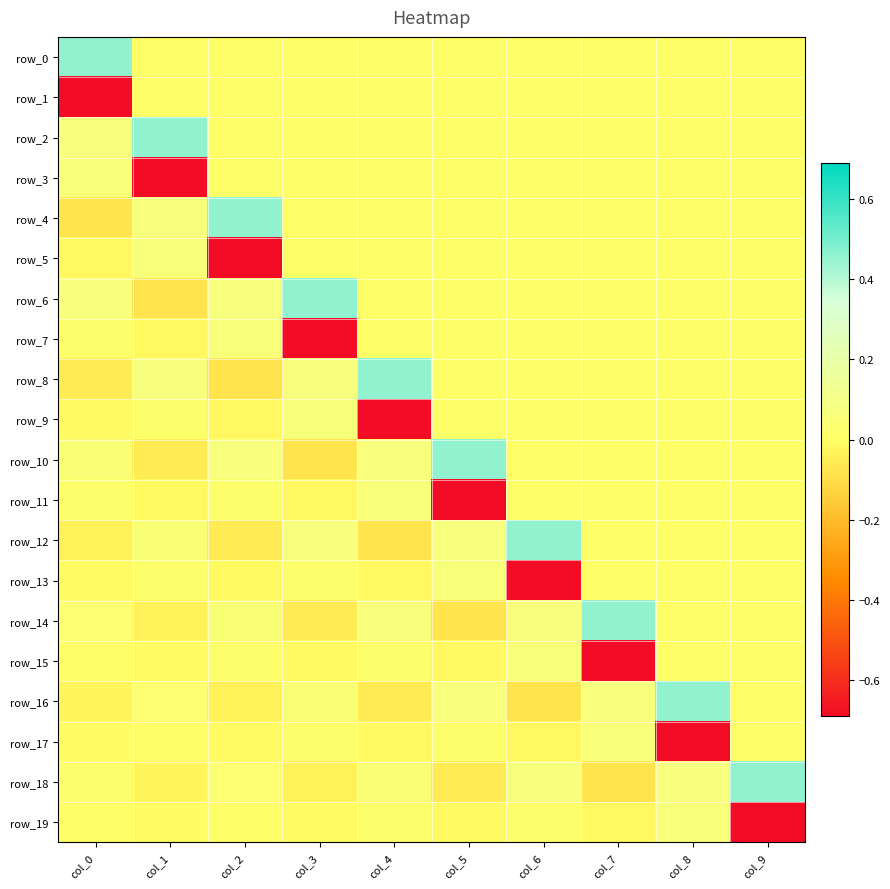

Reading right to left, list all the values displayed in this chart.

row_0: col_9=0.0	col_8=0.0	col_7=0.0	col_6=0.0	col_5=0.0	col_4=0.0	col_3=0.0	col_2=0.0	col_1=0.0	col_0=0.5
row_1: col_9=0.0	col_8=0.0	col_7=0.0	col_6=0.0	col_5=0.0	col_4=0.0	col_3=0.0	col_2=0.0	col_1=0.0	col_0=-0.7
row_2: col_9=0.0	col_8=0.0	col_7=0.0	col_6=0.0	col_5=0.0	col_4=0.0	col_3=0.0	col_2=0.0	col_1=0.5	col_0=0.1
row_3: col_9=0.0	col_8=0.0	col_7=0.0	col_6=0.0	col_5=0.0	col_4=0.0	col_3=0.0	col_2=0.0	col_1=-0.7	col_0=0.1
row_4: col_9=0.0	col_8=0.0	col_7=0.0	col_6=0.0	col_5=0.0	col_4=0.0	col_3=0.0	col_2=0.5	col_1=0.1	col_0=-0.1
row_5: col_9=0.0	col_8=0.0	col_7=0.0	col_6=0.0	col_5=0.0	col_4=0.0	col_3=0.0	col_2=-0.7	col_1=0.1	col_0=-0.0
row_6: col_9=0.0	col_8=0.0	col_7=0.0	col_6=0.0	col_5=0.0	col_4=0.0	col_3=0.5	col_2=0.1	col_1=-0.1	col_0=0.1
row_7: col_9=0.0	col_8=0.0	col_7=0.0	col_6=0.0	col_5=0.0	col_4=0.0	col_3=-0.7	col_2=0.1	col_1=-0.0	col_0=0.0
row_8: col_9=0.0	col_8=0.0	col_7=0.0	col_6=0.0	col_5=0.0	col_4=0.5	col_3=0.1	col_2=-0.1	col_1=0.1	col_0=-0.1
row_9: col_9=0.0	col_8=0.0	col_7=0.0	col_6=0.0	col_5=0.0	col_4=-0.7	col_3=0.1	col_2=-0.0	col_1=0.0	col_0=-0.0
row_10: col_9=0.0	col_8=0.0	col_7=0.0	col_6=0.0	col_5=0.5	col_4=0.1	col_3=-0.1	col_2=0.1	col_1=-0.1	col_0=0.0
row_11: col_9=0.0	col_8=0.0	col_7=0.0	col_6=0.0	col_5=-0.7	col_4=0.1	col_3=-0.0	col_2=0.0	col_1=-0.0	col_0=0.0
row_12: col_9=0.0	col_8=0.0	col_7=0.0	col_6=0.5	col_5=0.1	col_4=-0.1	col_3=0.1	col_2=-0.1	col_1=0.0	col_0=-0.0
row_13: col_9=0.0	col_8=0.0	col_7=0.0	col_6=-0.7	col_5=0.1	col_4=-0.0	col_3=0.0	col_2=-0.0	col_1=0.0	col_0=-0.0
row_14: col_9=0.0	col_8=0.0	col_7=0.5	col_6=0.1	col_5=-0.1	col_4=0.1	col_3=-0.1	col_2=0.0	col_1=-0.0	col_0=0.0
row_15: col_9=0.0	col_8=0.0	col_7=-0.7	col_6=0.1	col_5=-0.0	col_4=0.0	col_3=-0.0	col_2=0.0	col_1=-0.0	col_0=0.0
row_16: col_9=0.0	col_8=0.5	col_7=0.1	col_6=-0.1	col_5=0.1	col_4=-0.1	col_3=0.0	col_2=-0.0	col_1=0.0	col_0=-0.0
row_17: col_9=0.0	col_8=-0.7	col_7=0.1	col_6=-0.0	col_5=0.0	col_4=-0.0	col_3=0.0	col_2=-0.0	col_1=0.0	col_0=-0.0
row_18: col_9=0.5	col_8=0.1	col_7=-0.1	col_6=0.1	col_5=-0.1	col_4=0.0	col_3=-0.0	col_2=0.0	col_1=-0.0	col_0=0.0
row_19: col_9=-0.7	col_8=0.1	col_7=-0.0	col_6=0.0	col_5=-0.0	col_4=0.0	col_3=-0.0	col_2=0.0	col_1=-0.0	col_0=0.0